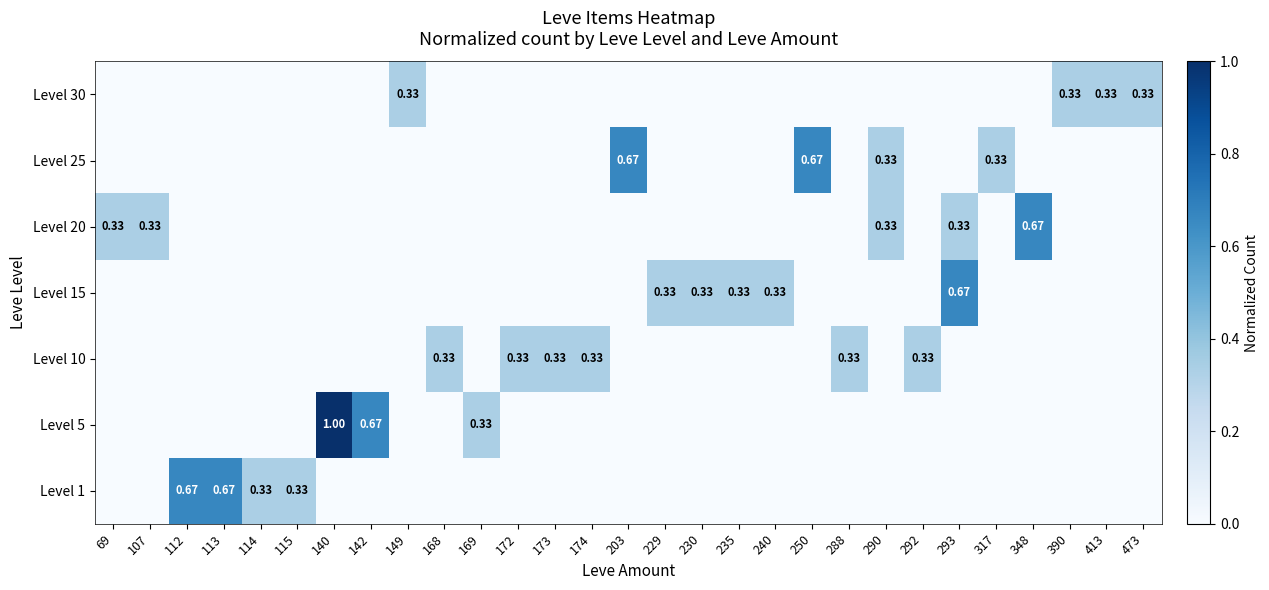

What is the difference between the maximum and minimum values in the Level 20 series?

0.7